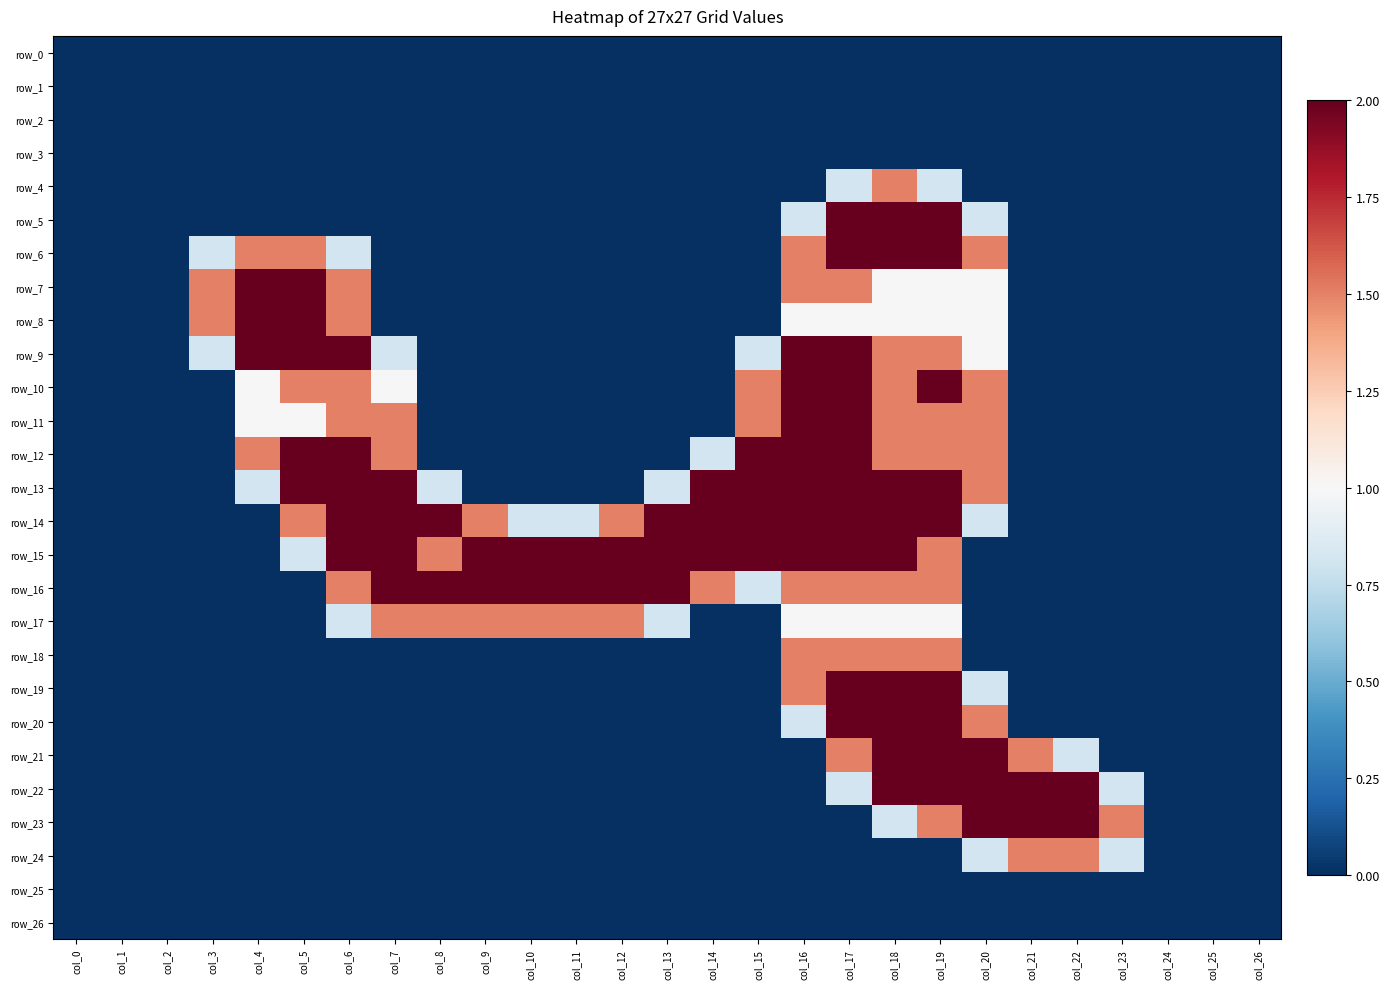

Where is row_10 nearest to the value 1?

col_4